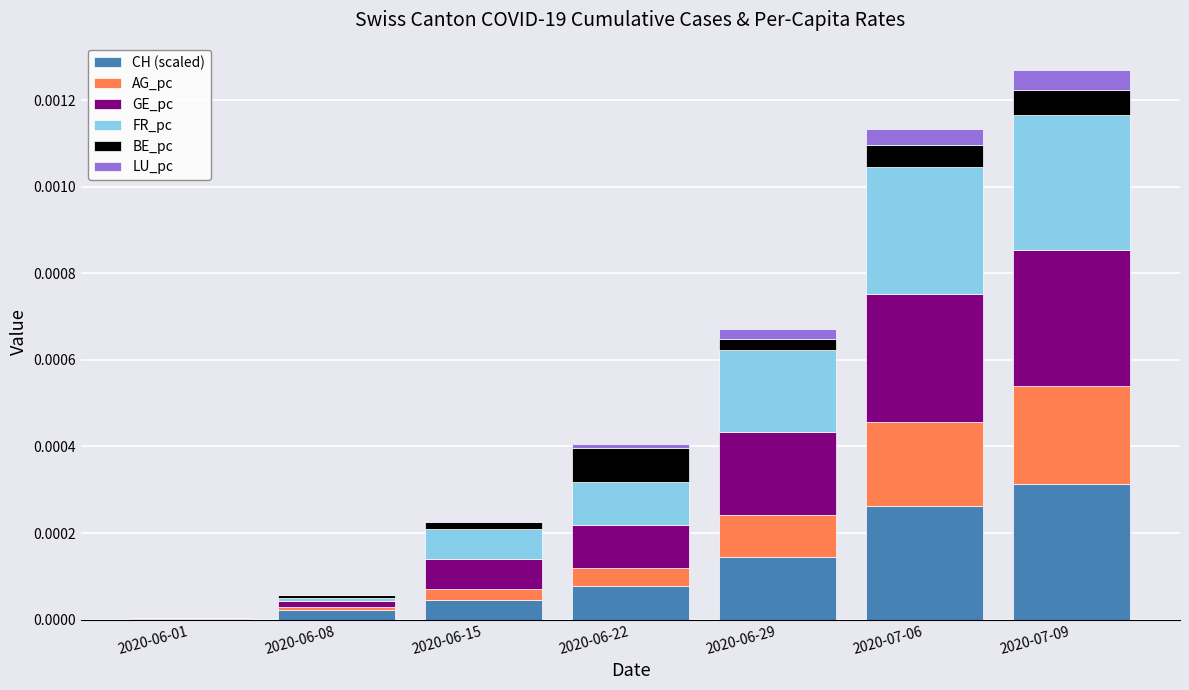

Which category has the highest value in the CH (scaled) series?

2020-07-09